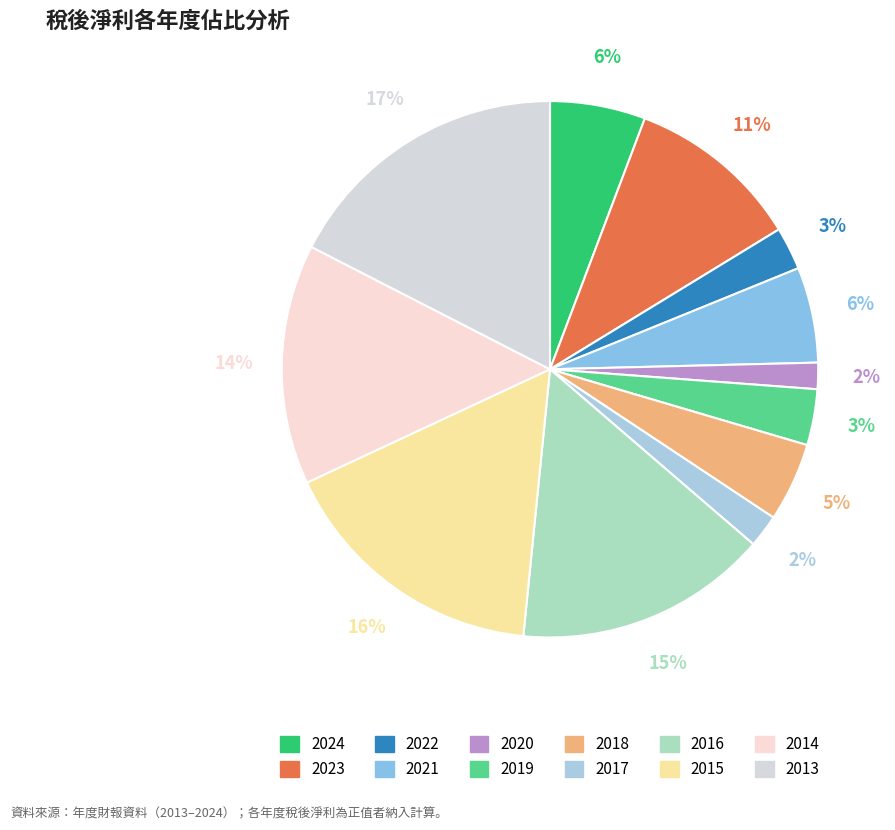

What percentage is NOT represented by 2019?

96.6%